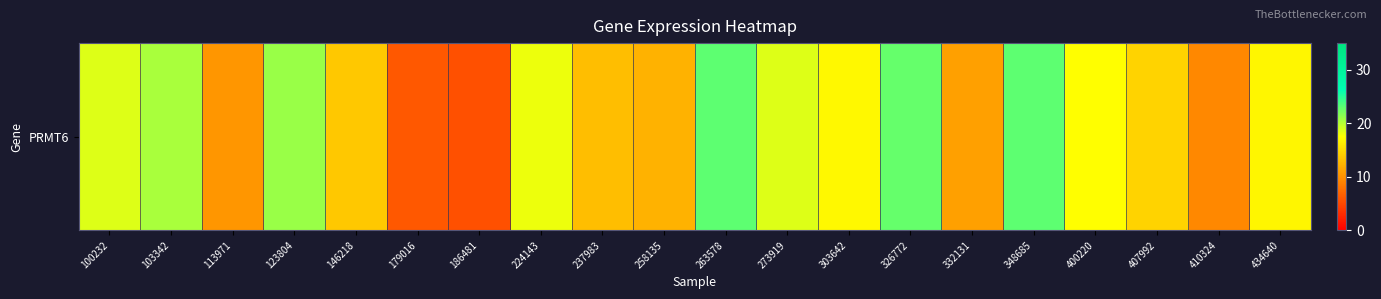

What is the change in value from 303642 to 326772?

+5.8